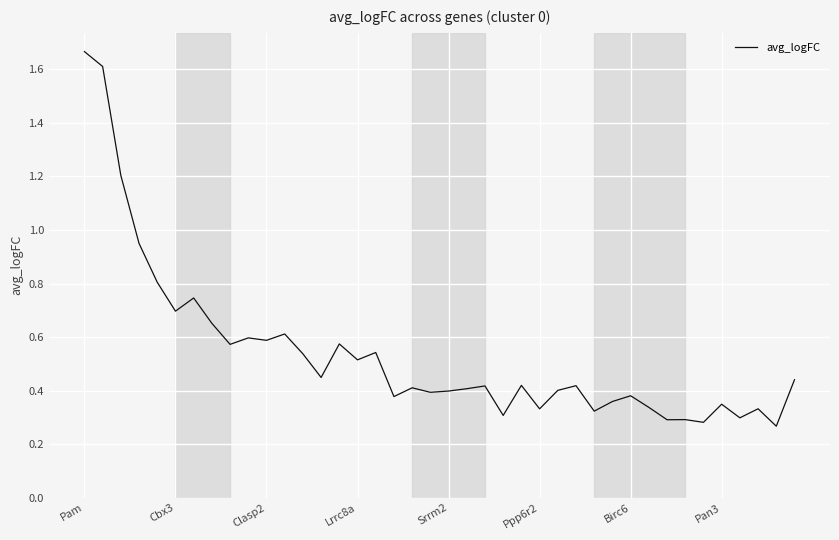

What is the difference between the maximum and minimum values?

1.4